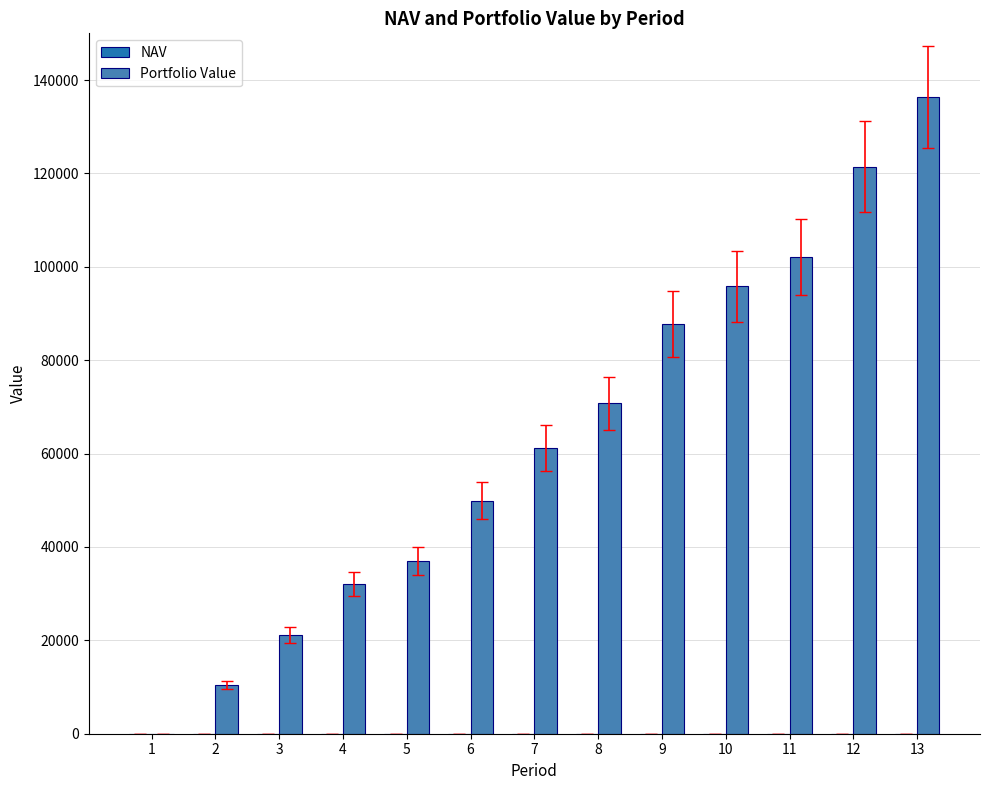

What is the sum of all Portfolio Value values?

825842.3